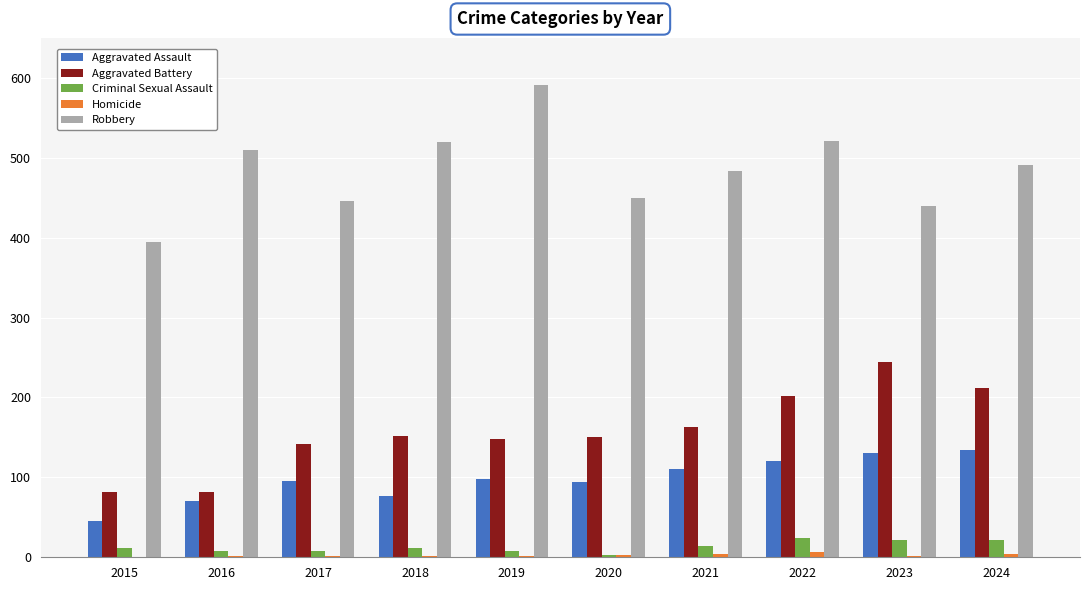

True or false: Aggravated Battery has a value of 148 at 2019.

True